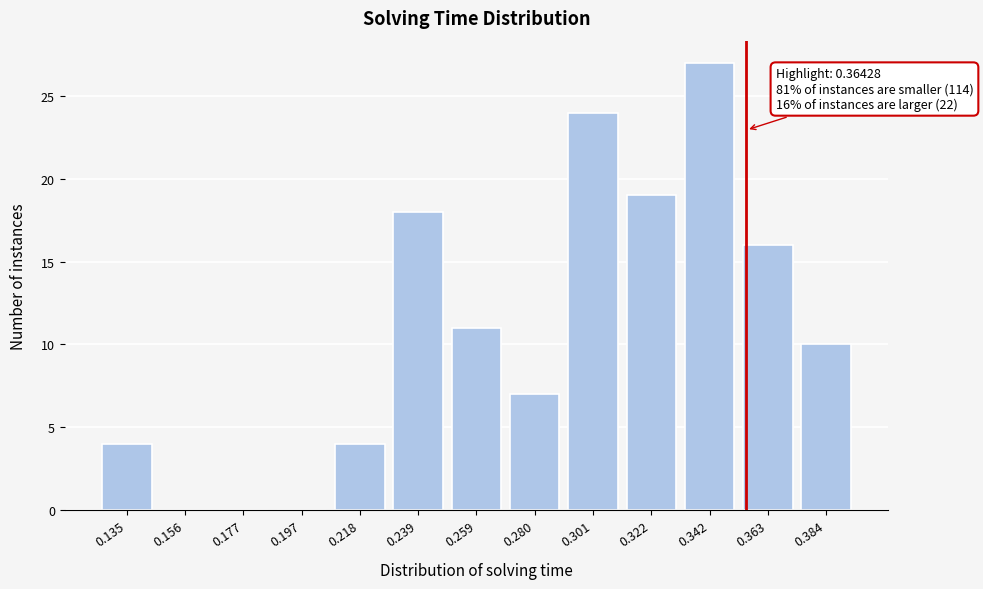

Reading right to left, transcribe all the data shown in this chart.

0.384=10	0.363=16	0.342=27	0.322=19	0.301=24	0.280=7	0.259=11	0.239=18	0.218=4	0.197=0	0.177=0	0.156=0	0.135=4